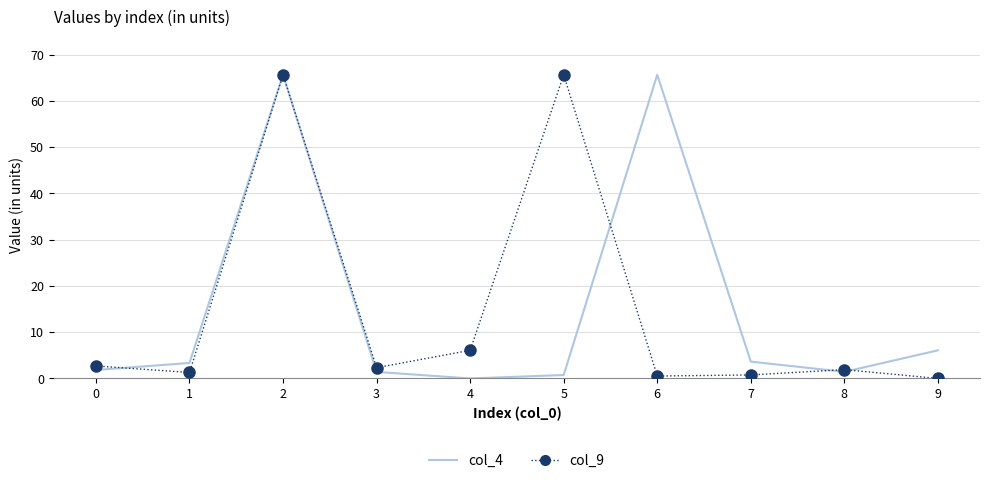

The value of col_9 at 8 is 1.9. True or false?

True